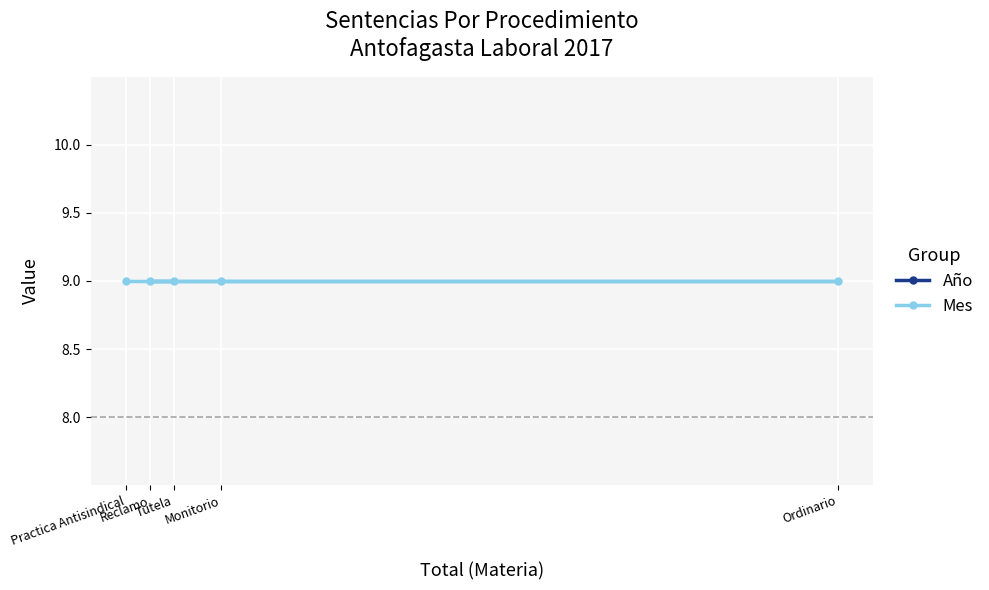

What is the smallest value displayed?

9